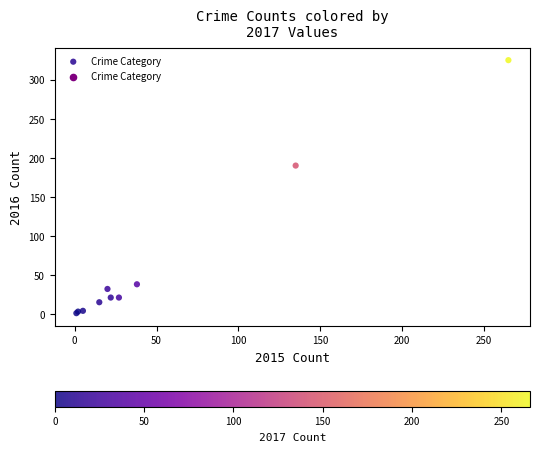

What Y value in the scatter plot is closest to 163?

190